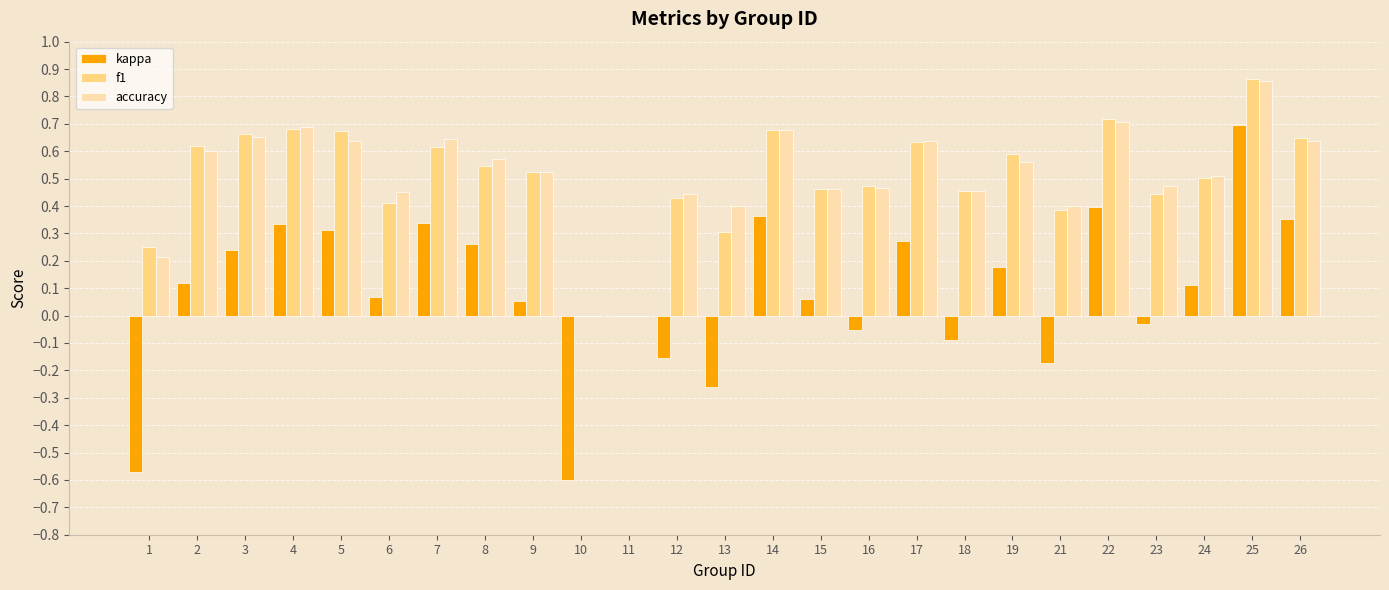

Is the value of kappa at 12 greater than the value of accuracy at 2?

No